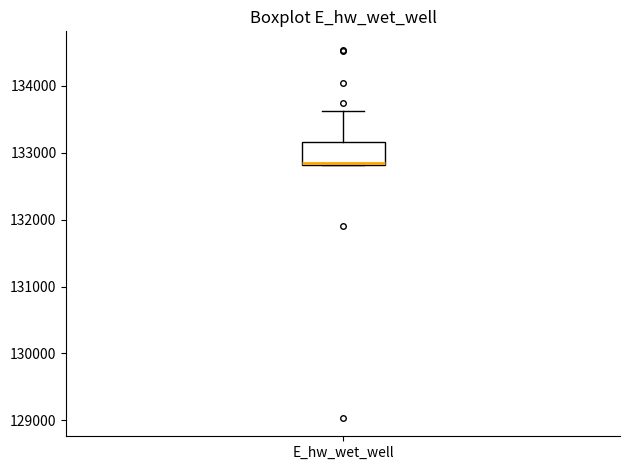

Transcribe this box plot: give where the median line is, the range the box spans, and where the two whiskers end, as read against the y-axis. The values are not printed on the chart, so give them approximately, as read against the axis.

median 132800, box 132800 to 133200, whiskers 132800 to 133600